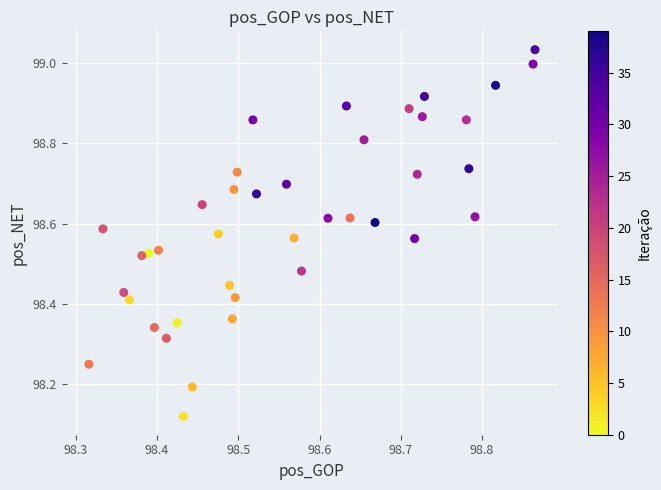

What is the range of Y values (max minus min)?

0.9